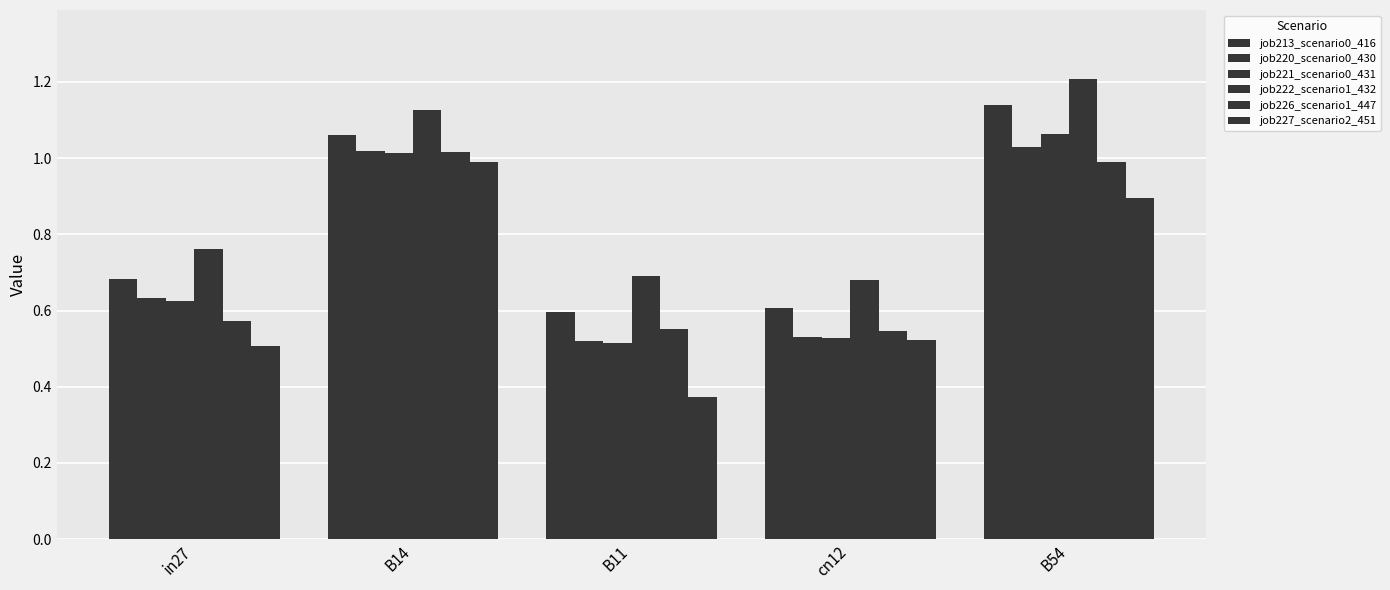

How many bars are there in each group?

6